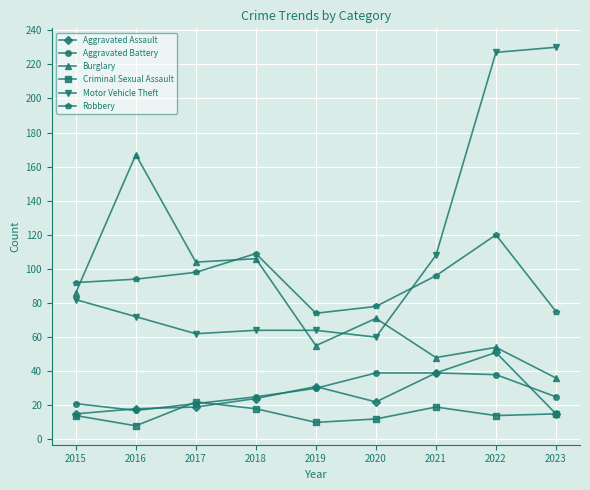

Which series ends up on top after the final intersection of Robbery and Motor Vehicle Theft?

Motor Vehicle Theft